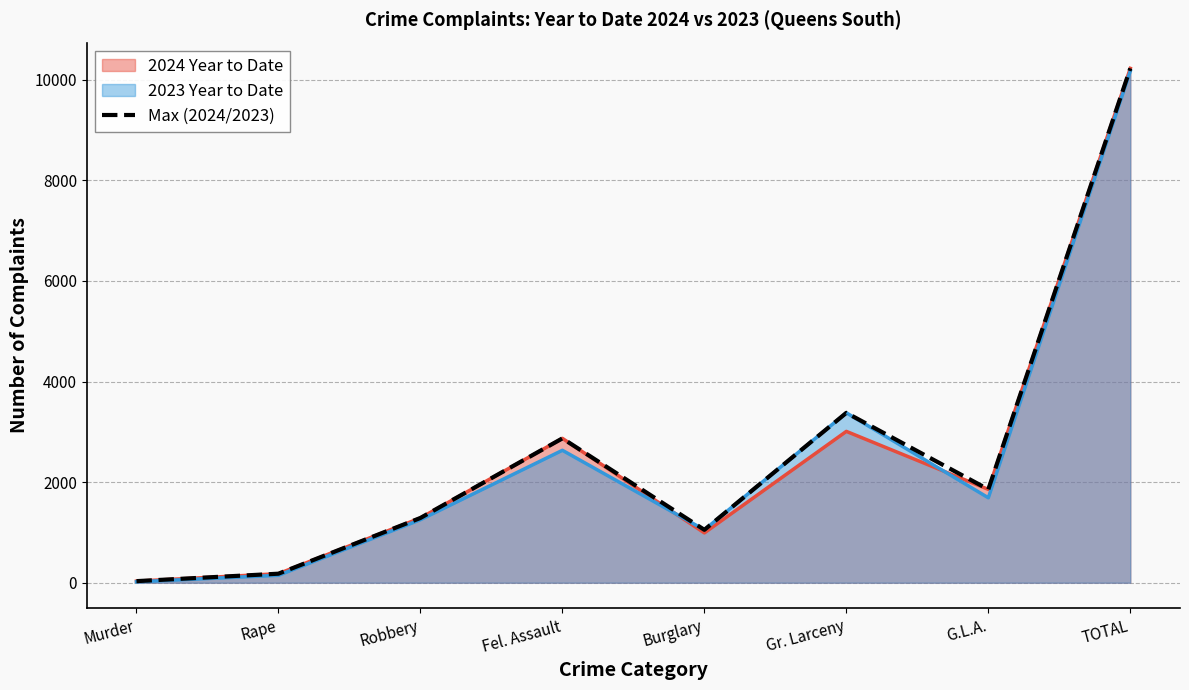

Reading right to left, what are all the values shown in this chart?

10226	1856	3378	1052	2870	1288	180	32